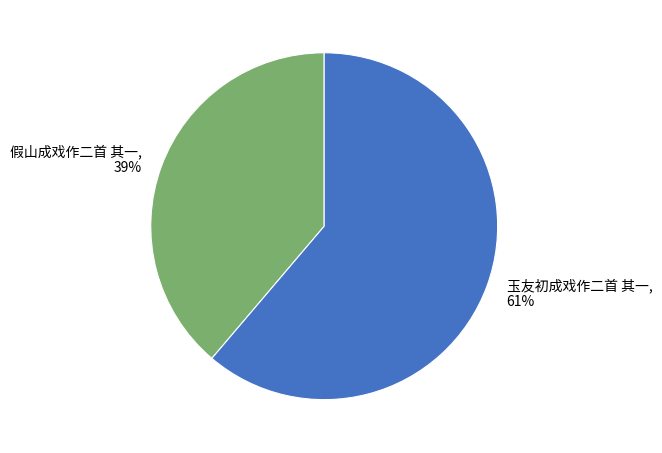

Which category has the smallest portion of the pie?

假山成戏作二首 其一